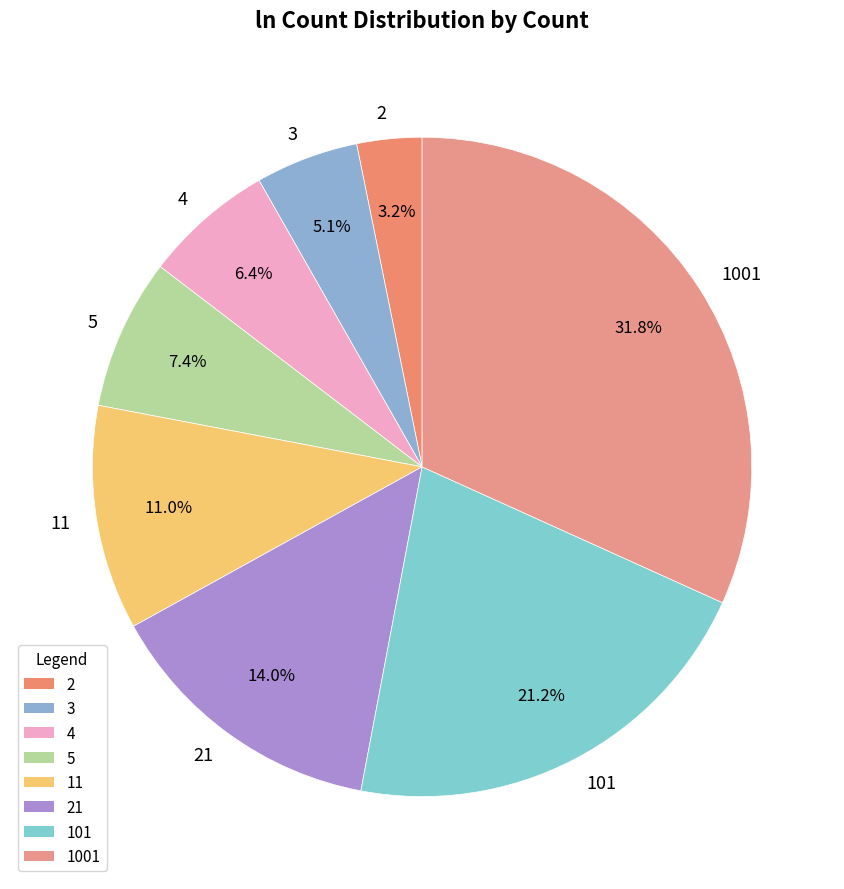

What is the total percentage of 5 and 11?

18.4%